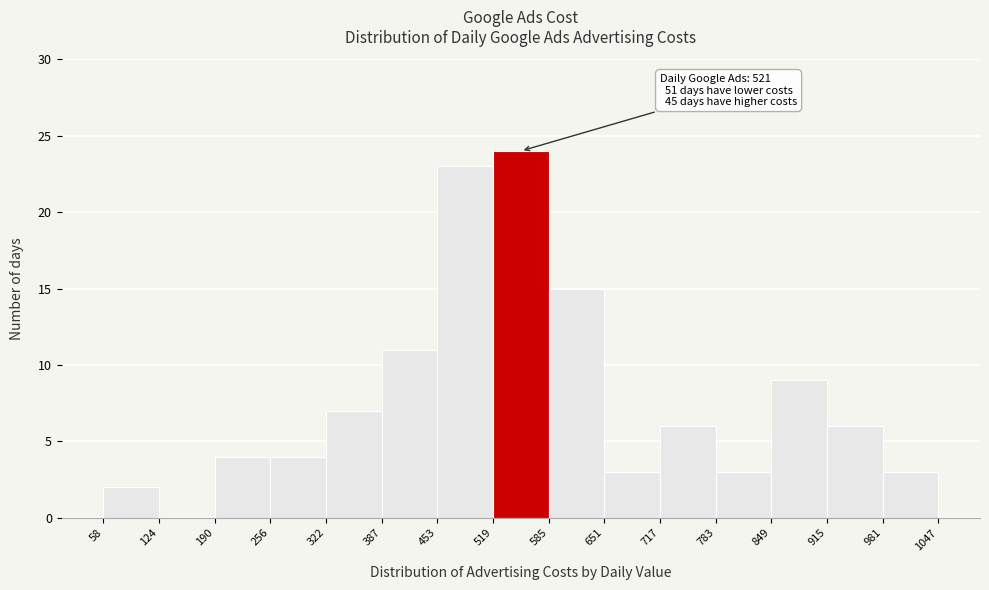

Over which range of the x-axis is the bar tallest?

519 to 585